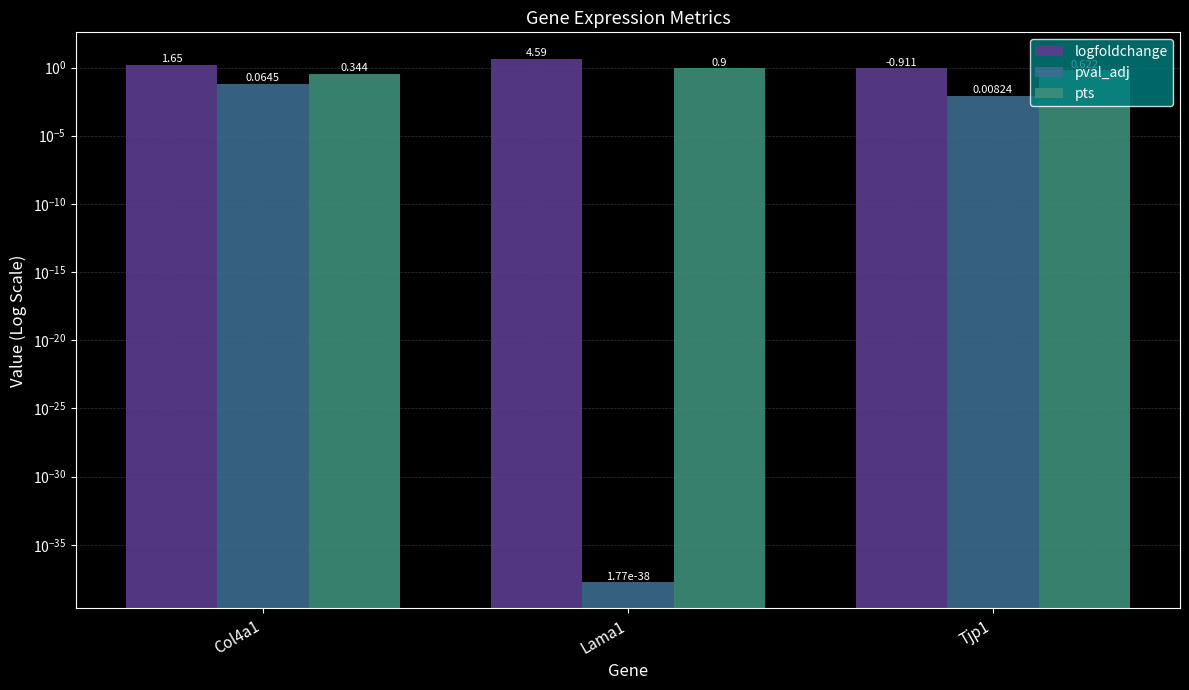

What is the label of the 1st bar from the right?

Tjp1